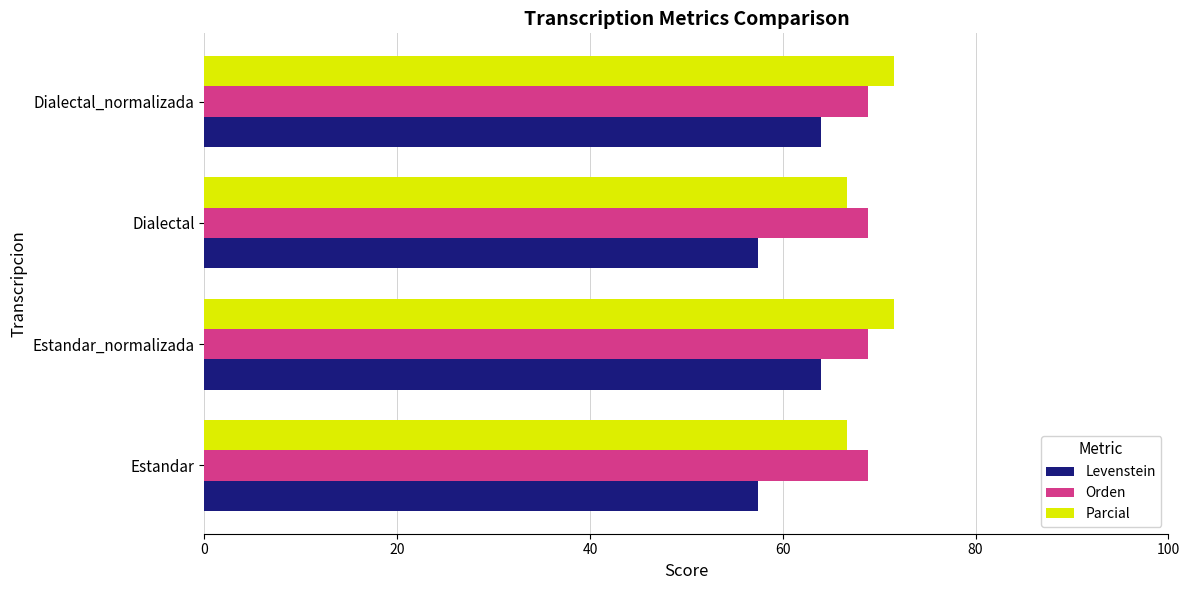

Count the number of categories in the chart.

4